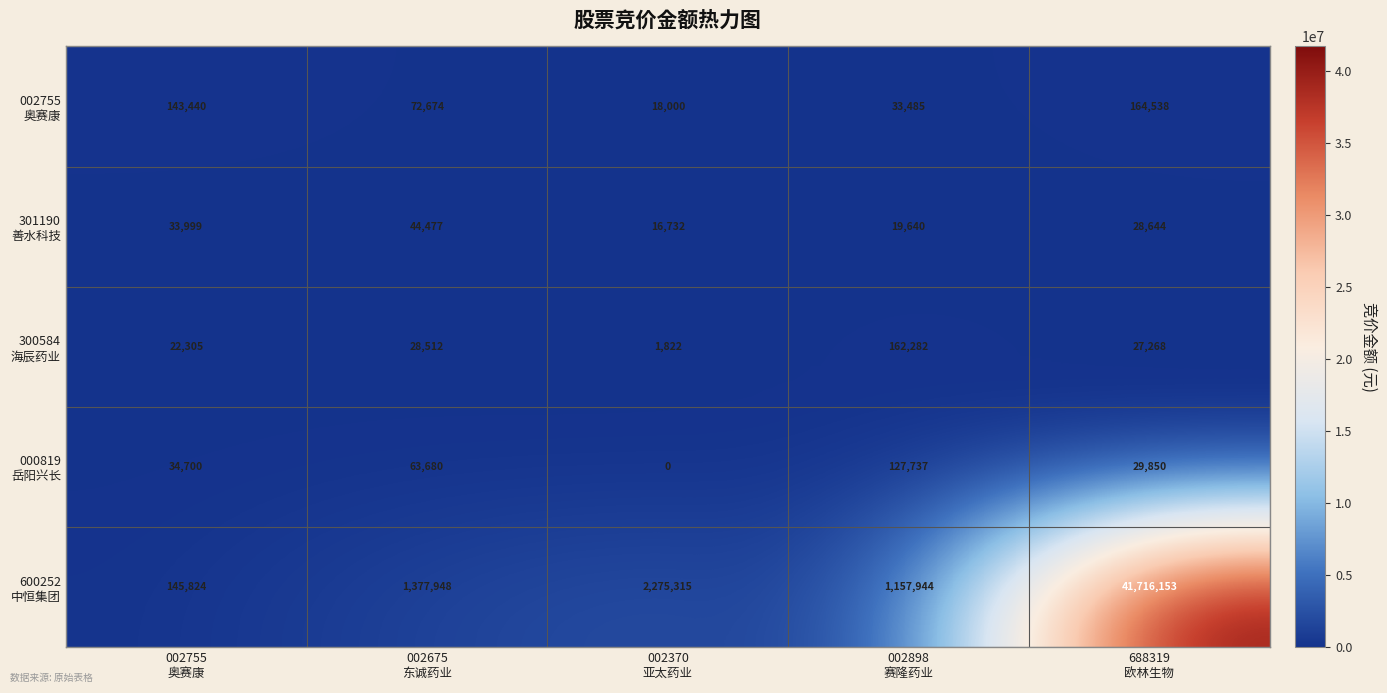

What is the greatest value displayed?

41716153